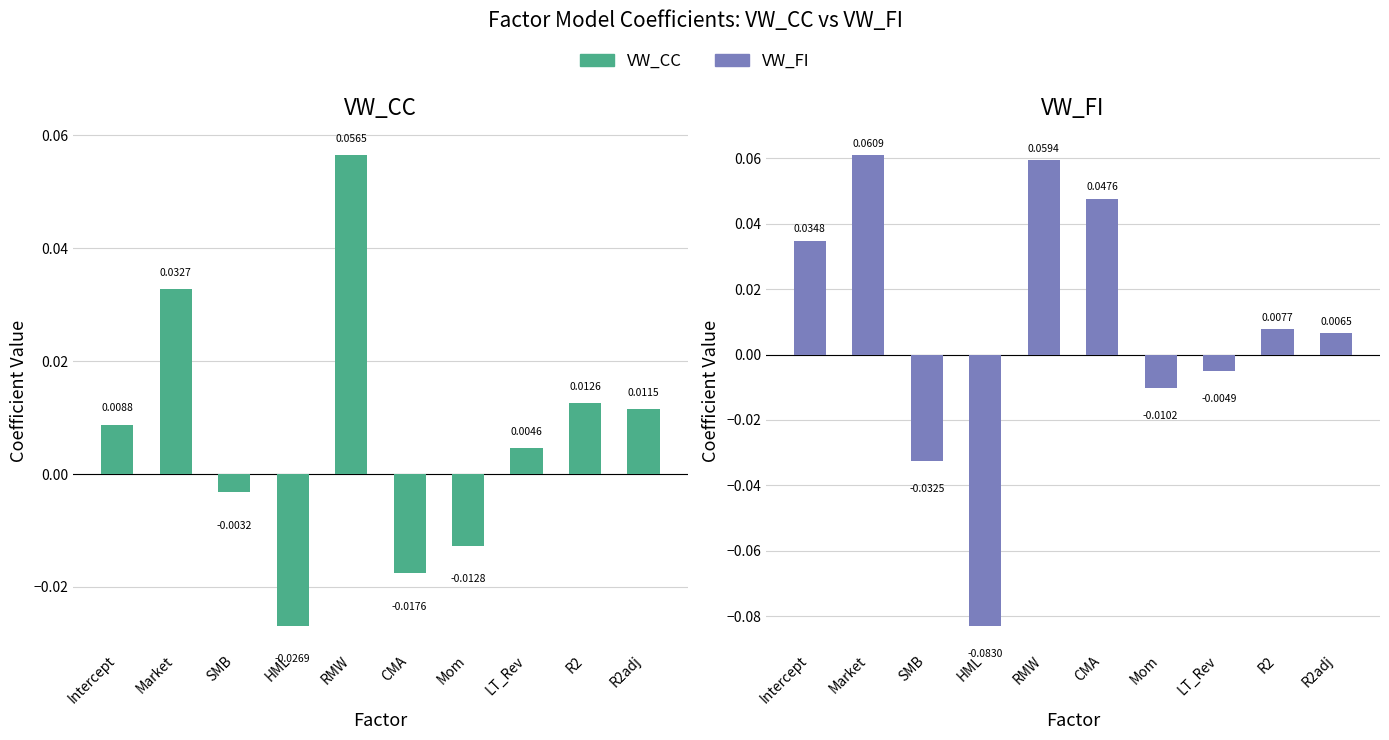

What is the sum of all VW_FI values?

0.1